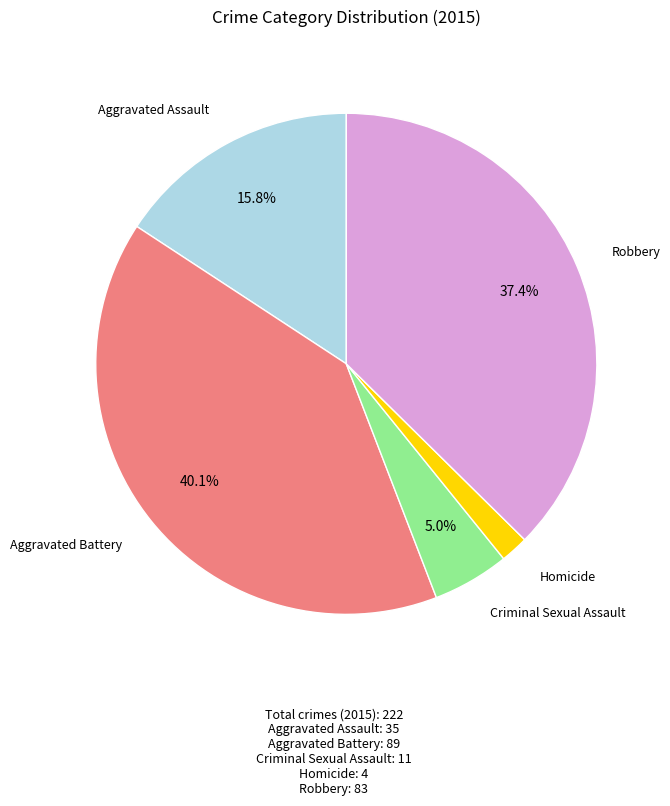

The Robbery slice represents 45% of the pie. True or false?

False